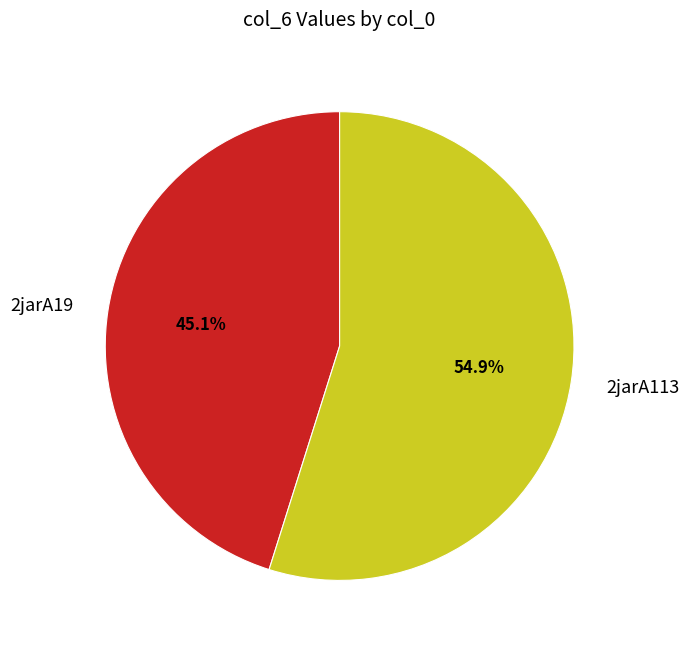

Count the number of slices in the pie.

2